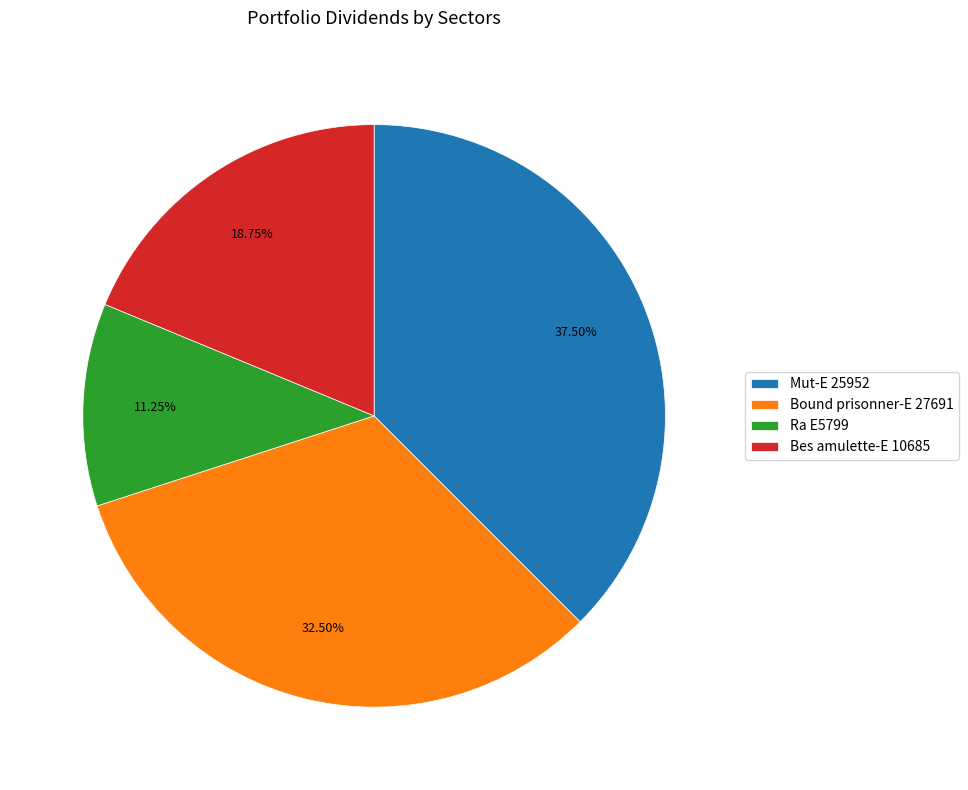

What is the smallest slice in the pie chart?

Ra E5799